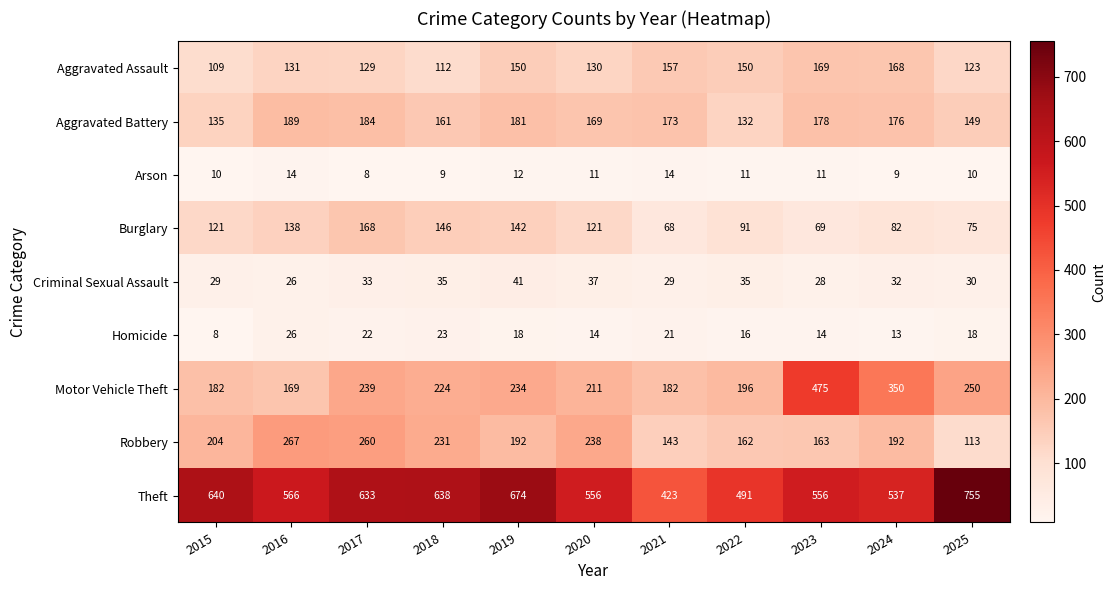

Which series changed the most between 2019 and 2024?

Theft